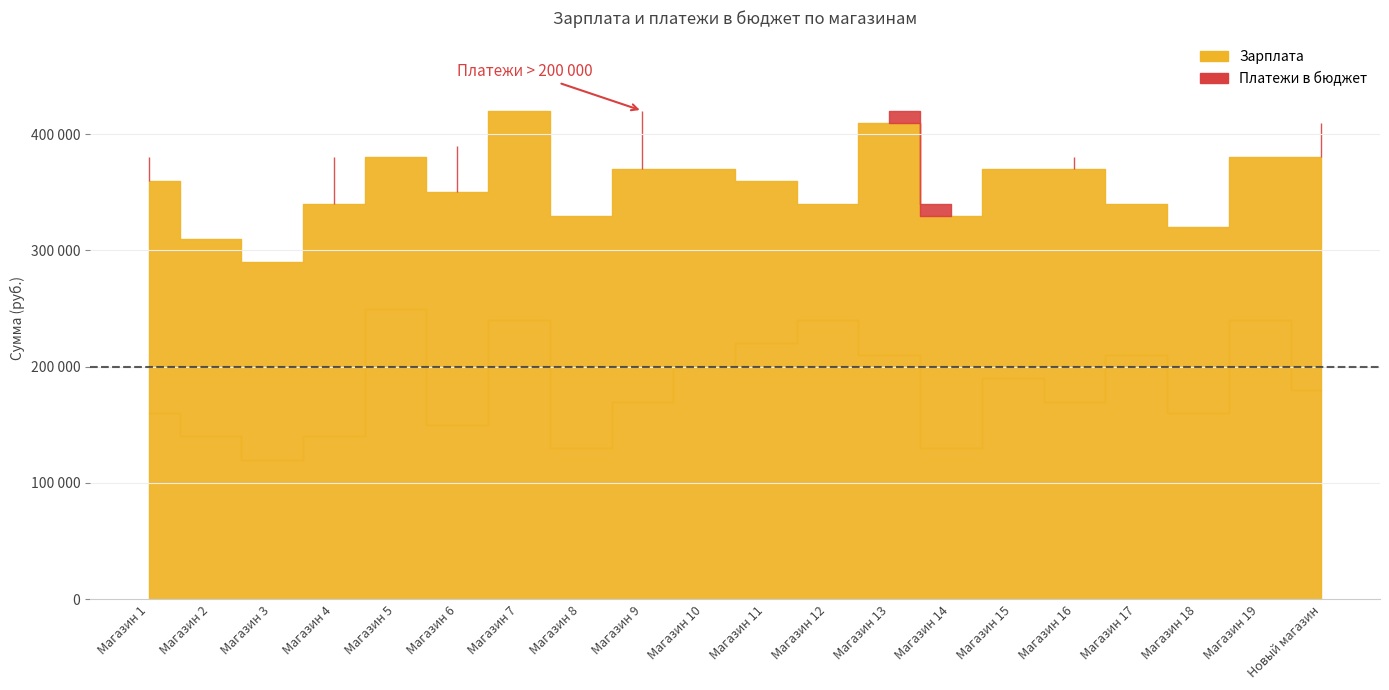

What is the total value across all series at Магазин 1?

380000